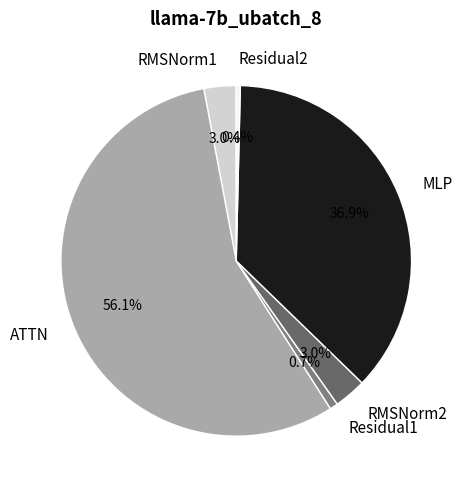

Count the number of slices in the pie.

6